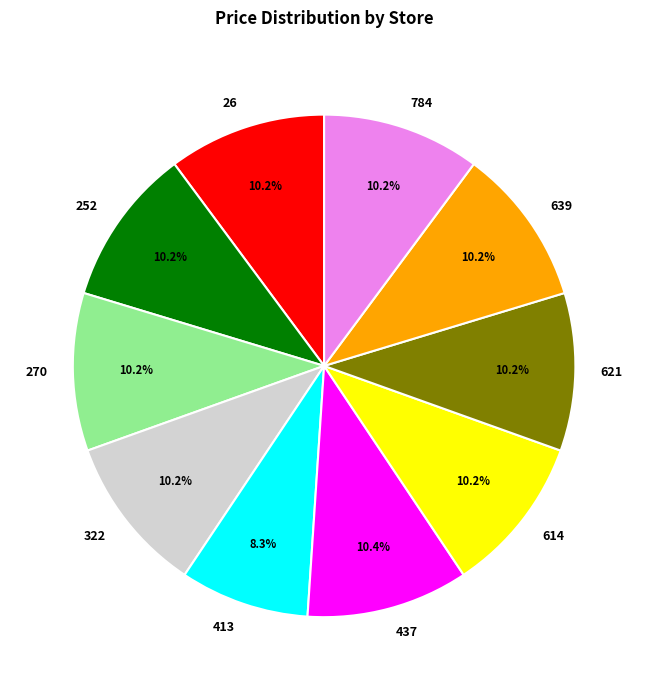

To the nearest percent, what is the average slice percentage?

10%